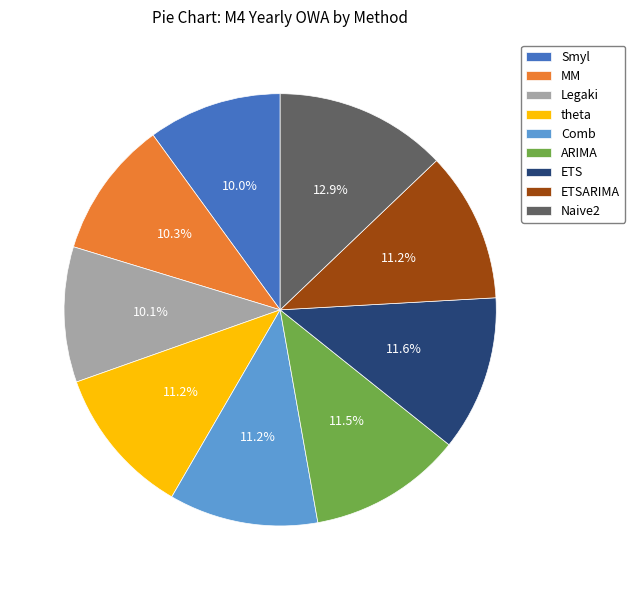

Do MM and ETSARIMA together represent more than half of the pie?

No